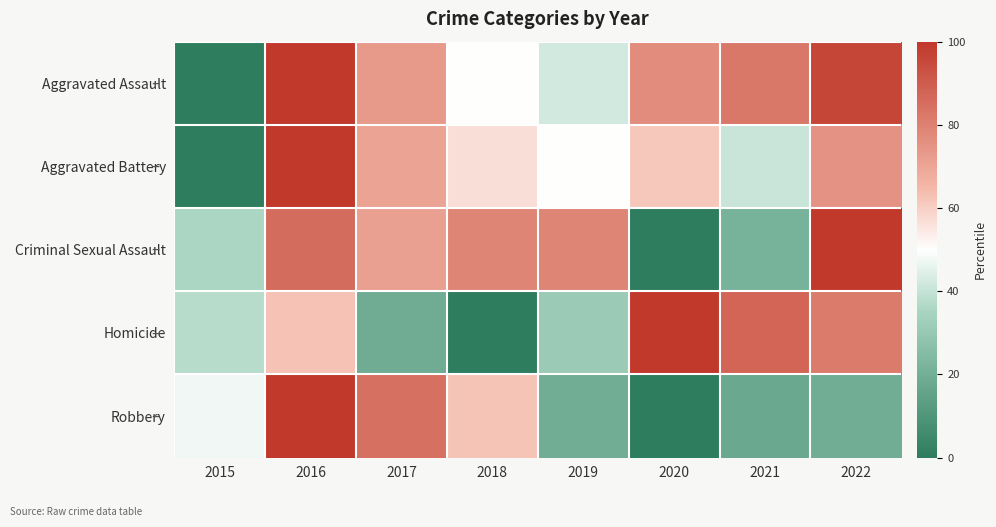

Reading left to right, what are all the values shown in this chart?

Aggravated Assault: 2015=0.0	2016=100.0	2017=73.1	2018=50.0	2019=42.3	2020=76.9	2021=82.7	2022=96.2
Aggravated Battery: 2015=0.0	2016=100.0	2017=70.5	2018=56.8	2019=50.0	2020=61.4	2021=40.9	2022=75.0
Criminal Sexual Assault: 2015=35.7	2016=85.7	2017=71.4	2018=78.6	2019=78.6	2020=0.0	2021=21.4	2022=100.0
Homicide: 2015=37.5	2016=62.5	2017=18.8	2018=0.0	2019=31.2	2020=100.0	2021=87.5	2022=81.2
Robbery: 2015=47.6	2016=100.0	2017=84.5	2018=62.1	2019=19.4	2020=0.0	2021=17.5	2022=19.4